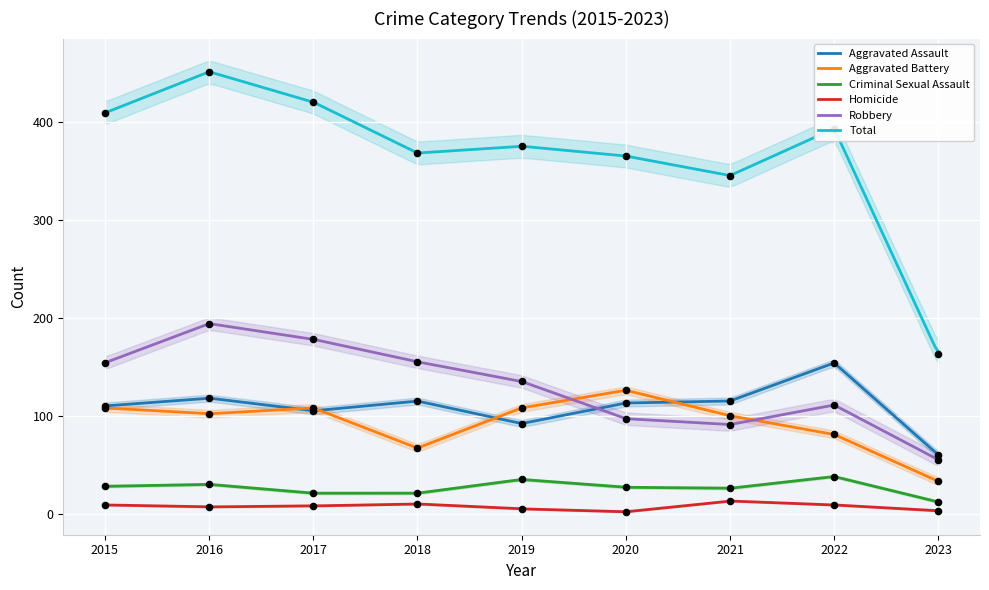

Is the value of Robbery at 2019 greater than the value of Total at 2017?

No